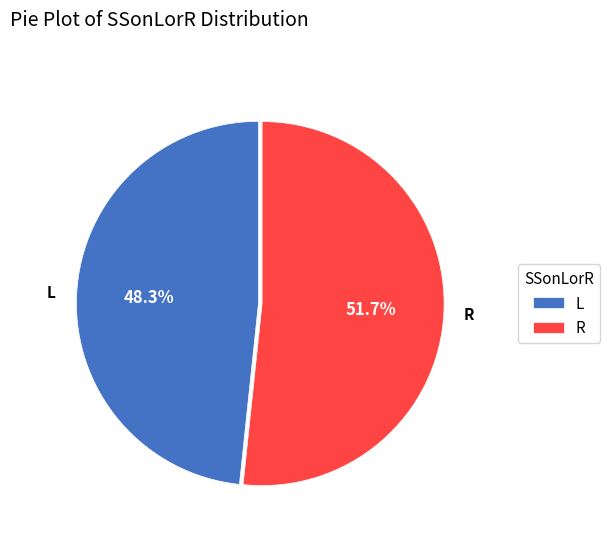

What portion of the pie excludes R?

48.3%